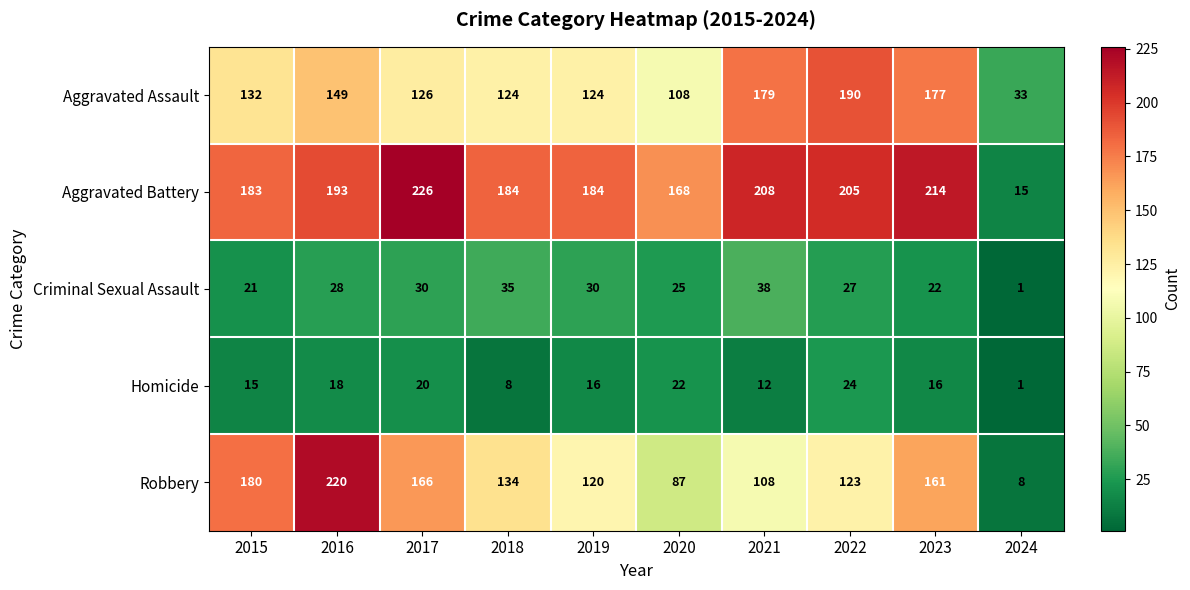

List the series in order of their peak value, lowest first.

Homicide, Criminal Sexual Assault, Aggravated Assault, Robbery, Aggravated Battery